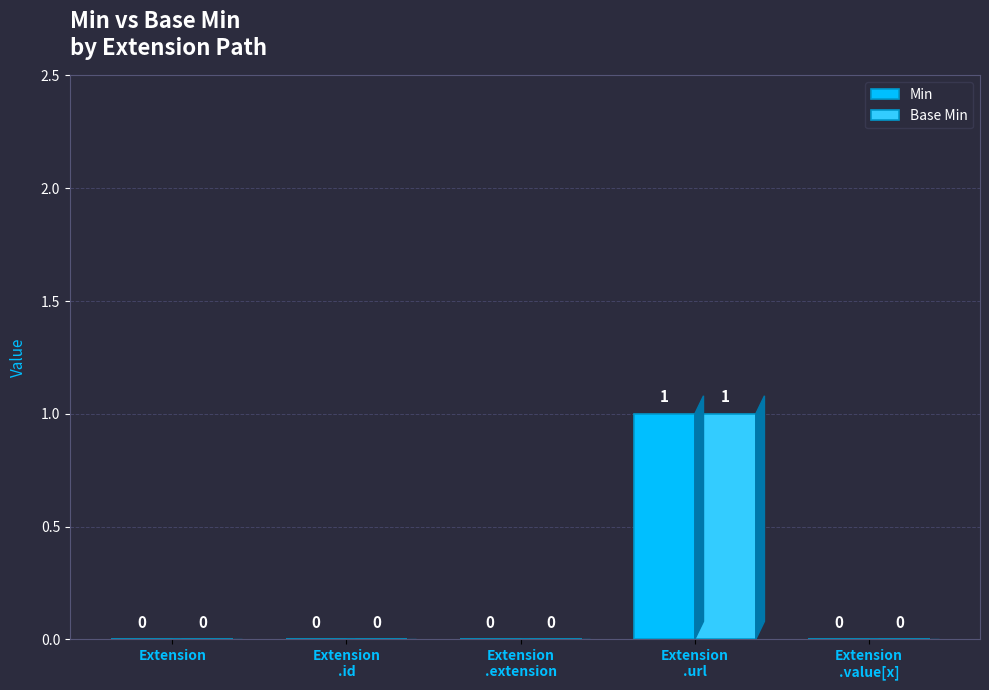

Is the value of Base Min at Extension
.url greater than the value of Min at Extension
.value[x]?

Yes